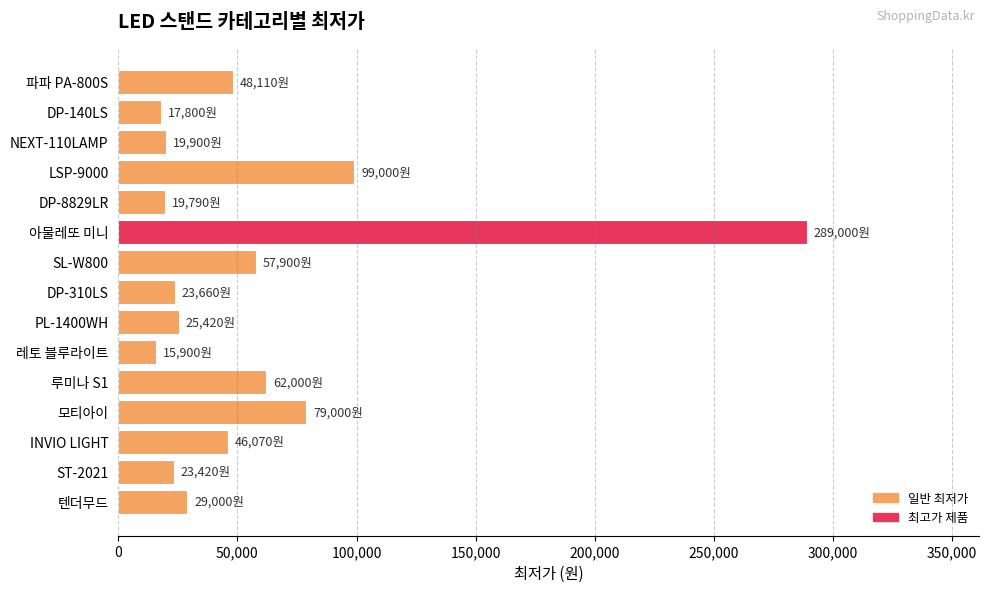

What is the sum of all values?

855970